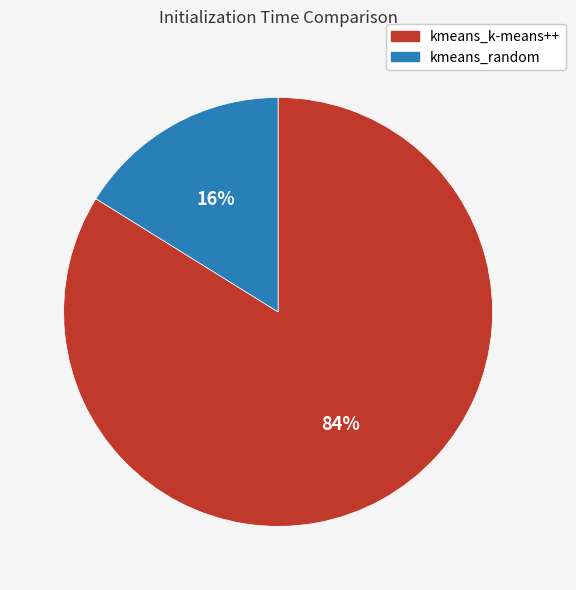

Do kmeans_random and kmeans_k-means++ together represent more than half of the pie?

Yes